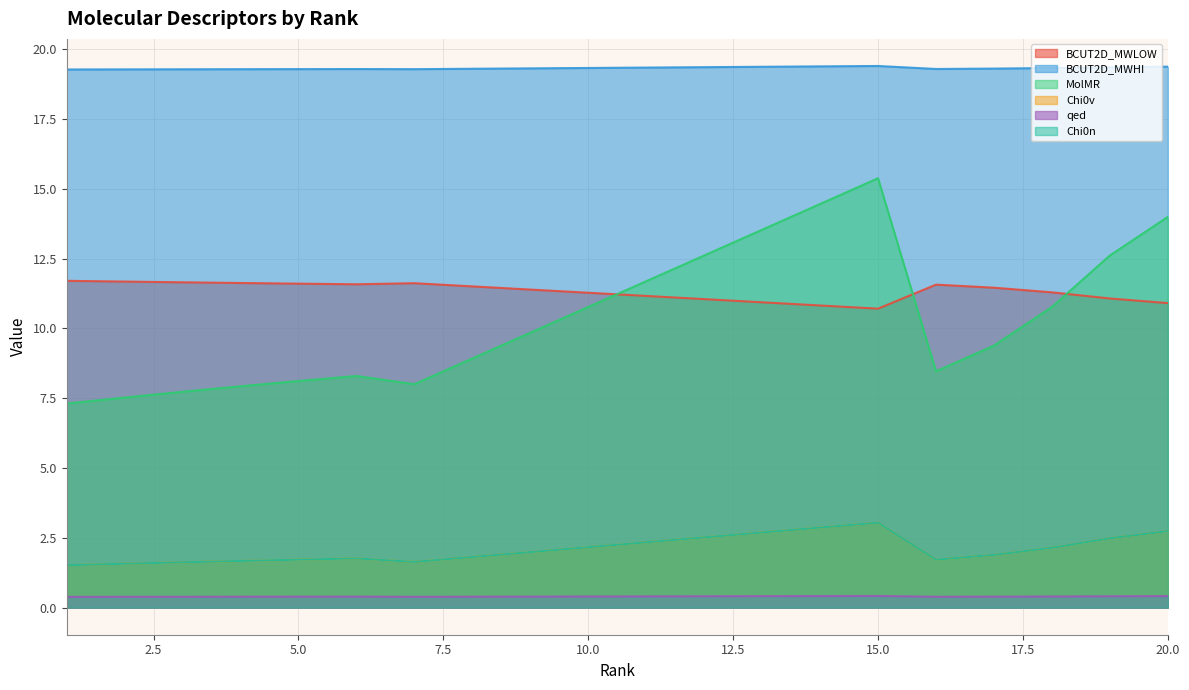

How many distinct data groups are displayed?

6